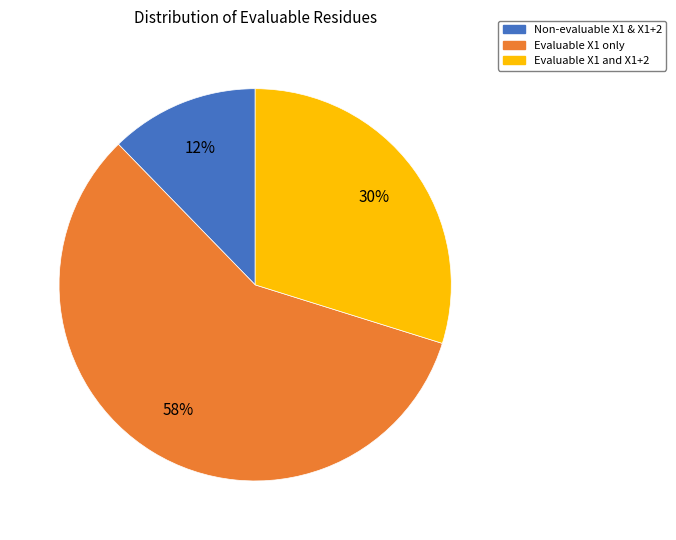

Rank the categories by value from highest to lowest.

Evaluable X1 only, Evaluable X1 and X1+2, Non-evaluable X1 & X1+2